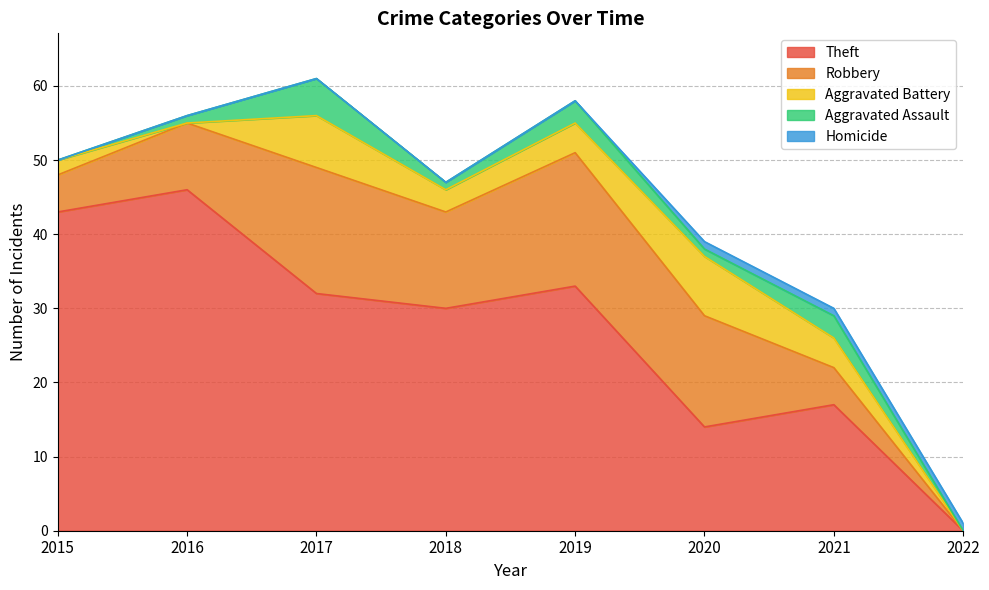

What is the average value of the Robbery series?

10